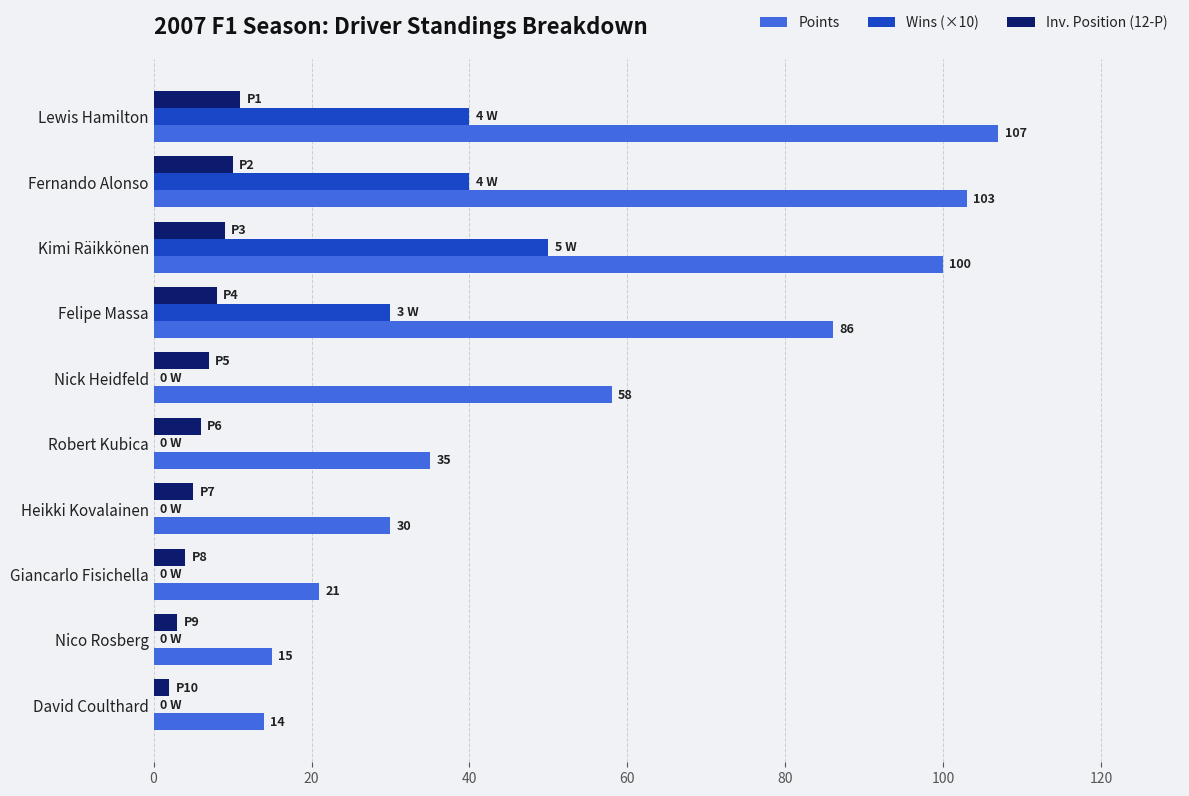

Where is Points nearest to the value 60?

Nick Heidfeld